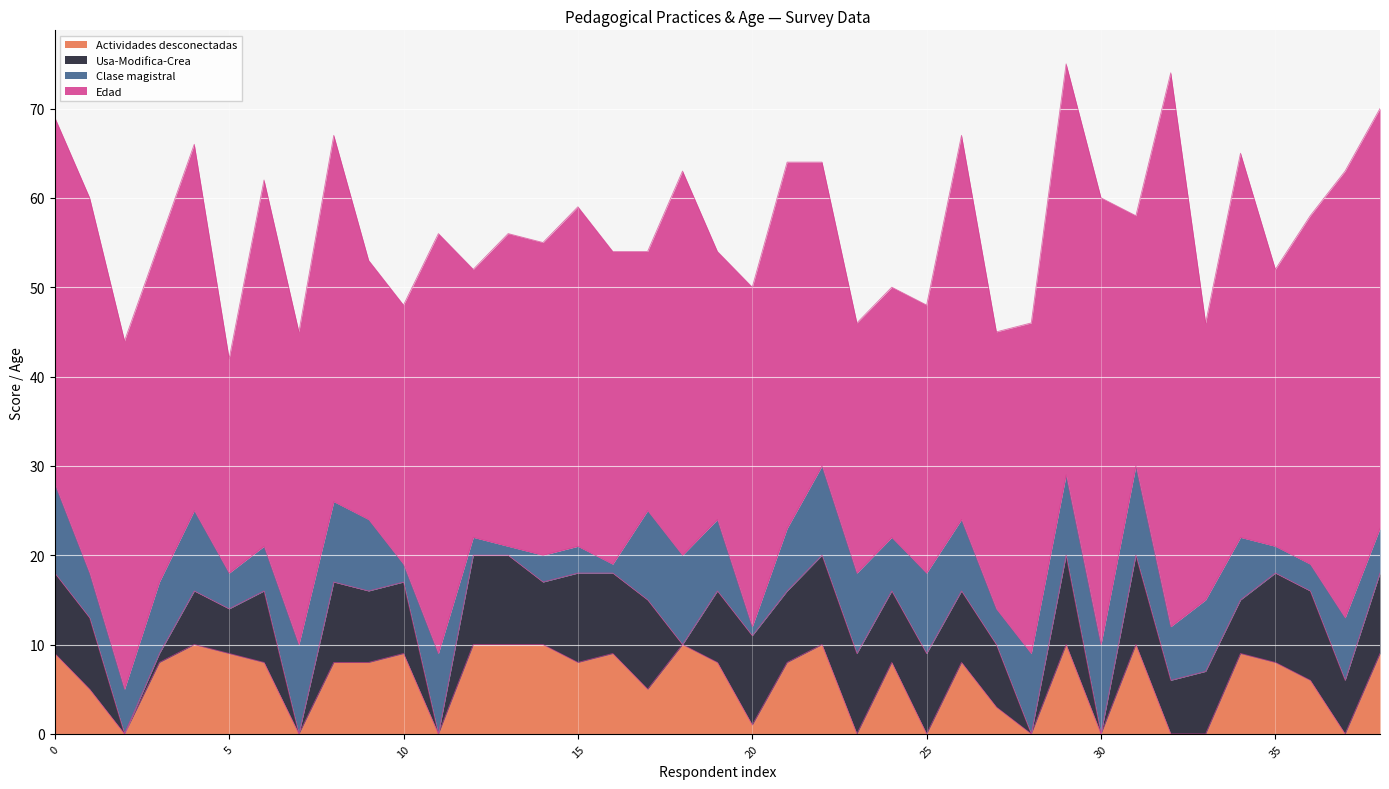

What is the maximum value for Usa-Modifica-Crea?

10